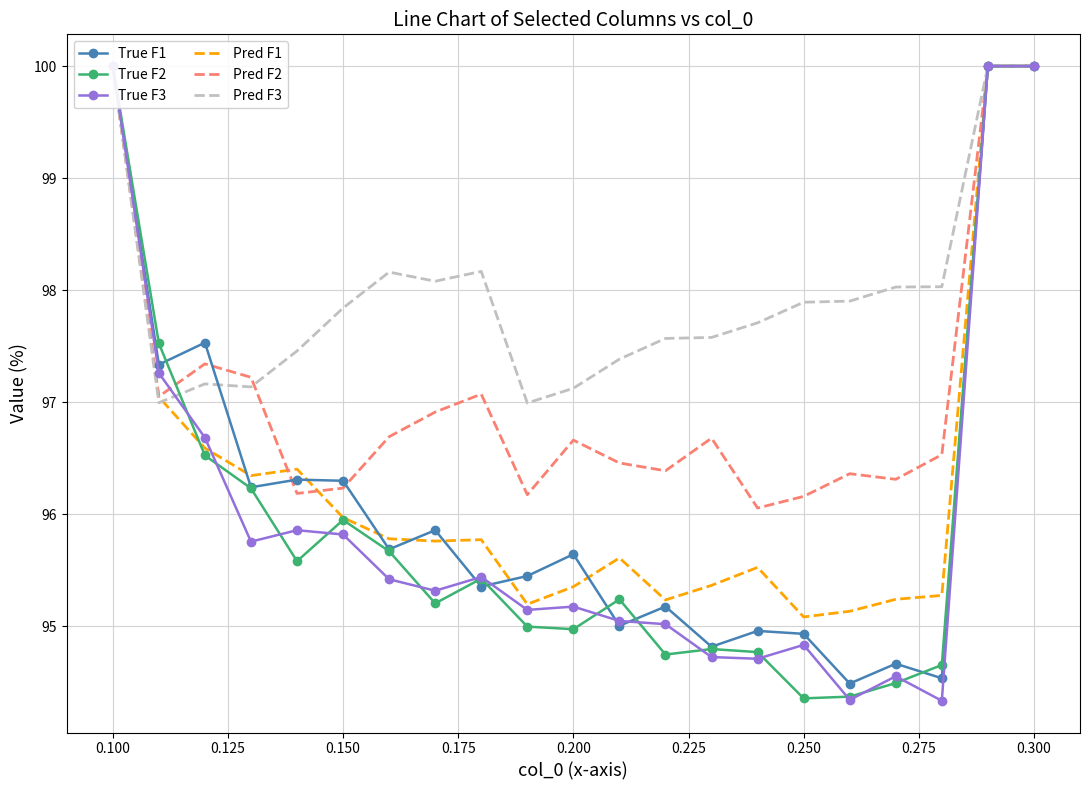

True or false: True F1 has a value of 128.3 at 0.150.

False